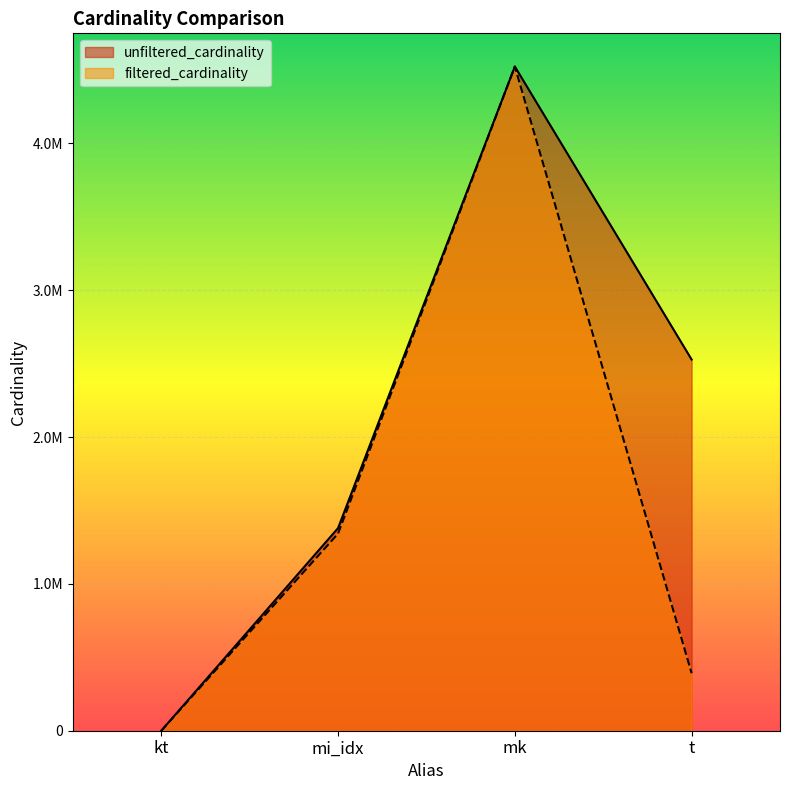

What is the total value across all series at mk?

9047860